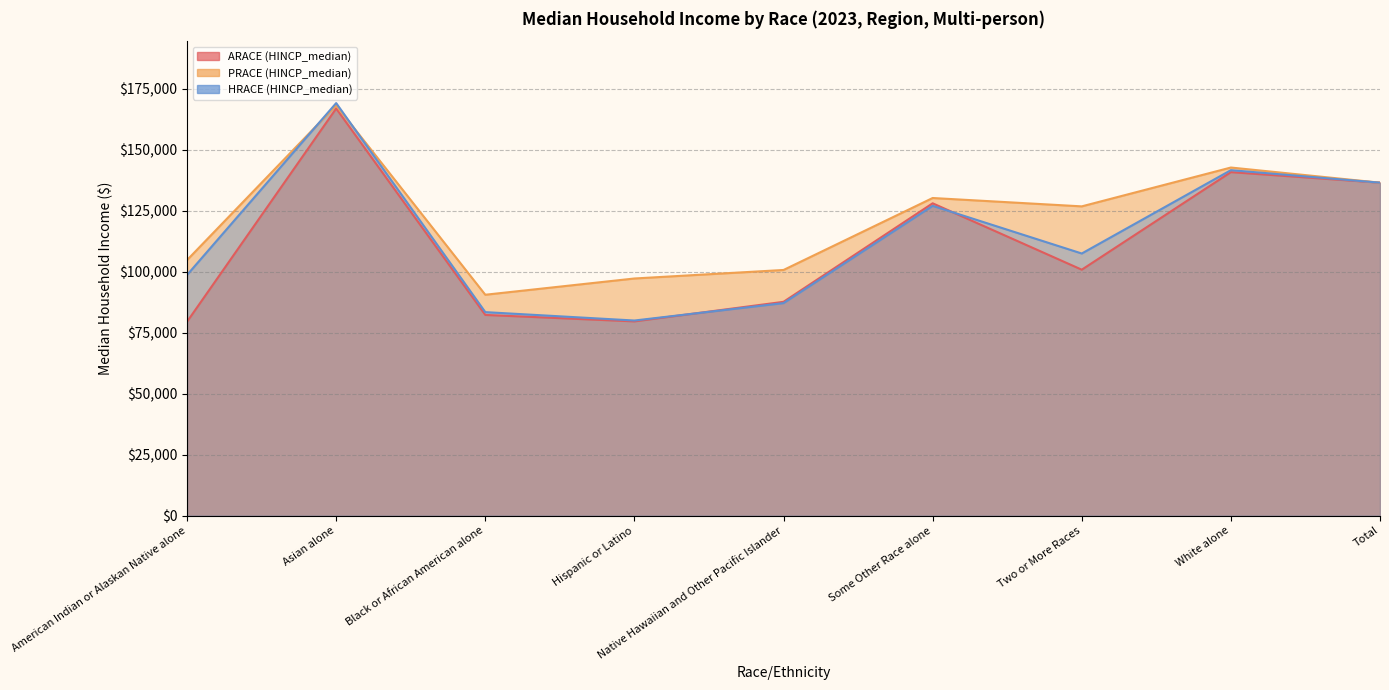

What is the value of the PRACE (HINCP_median) point at the 5th from the left?

100733.2